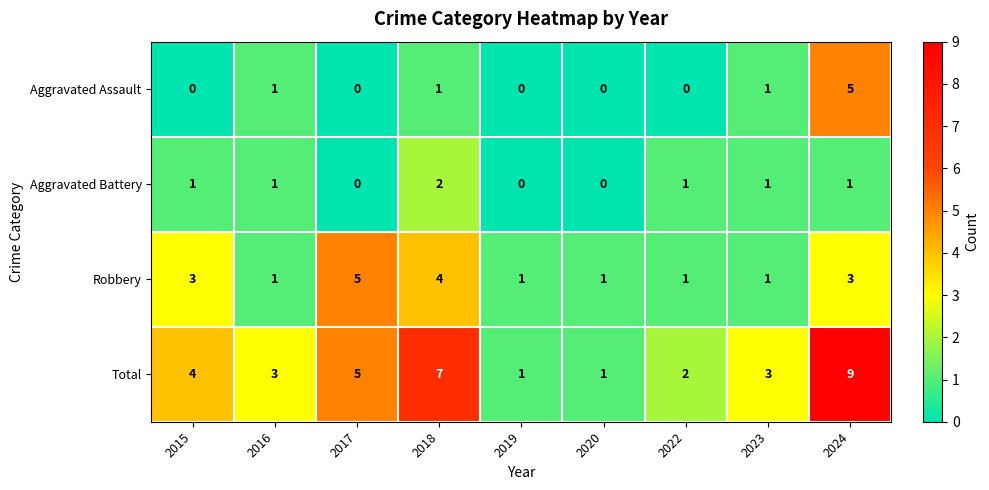

Which series has the widest spread of values?

Total